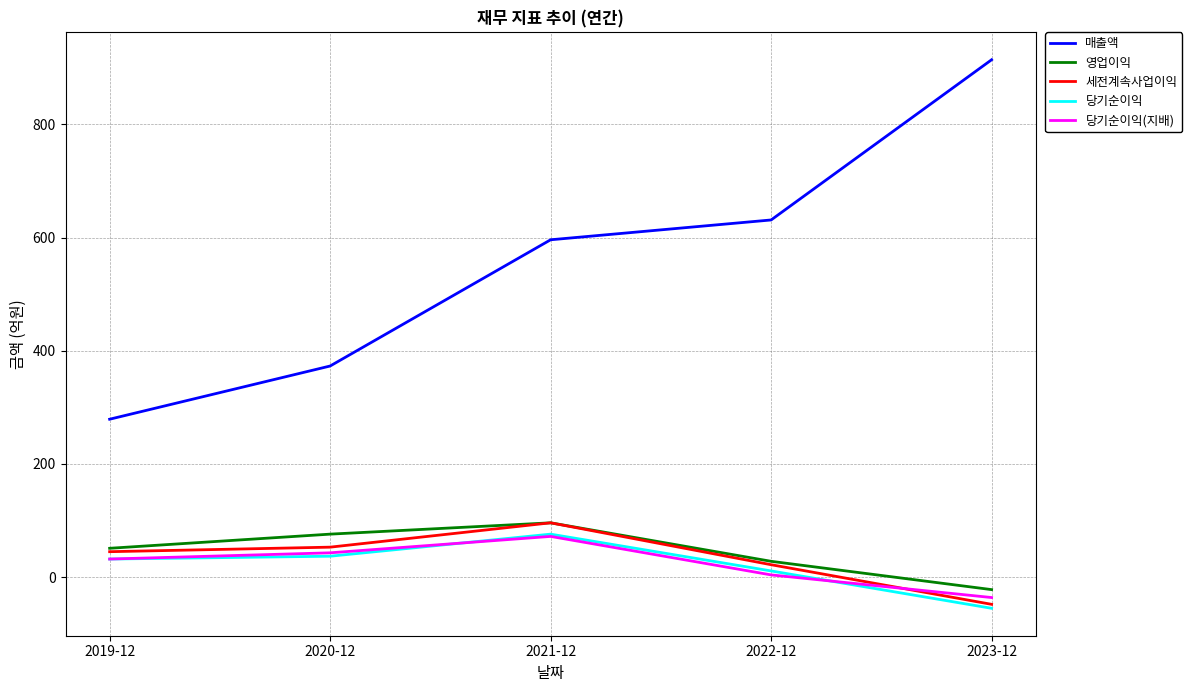

True or false: 당기순이익 and 영업이익 intersect in this chart.

False